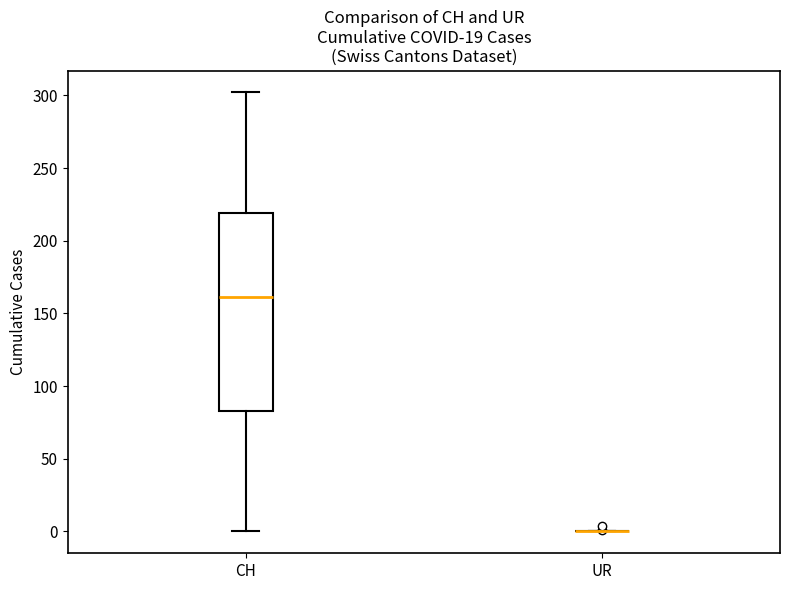

Which box is the tallest, from its lower edge to its upper edge?

CH